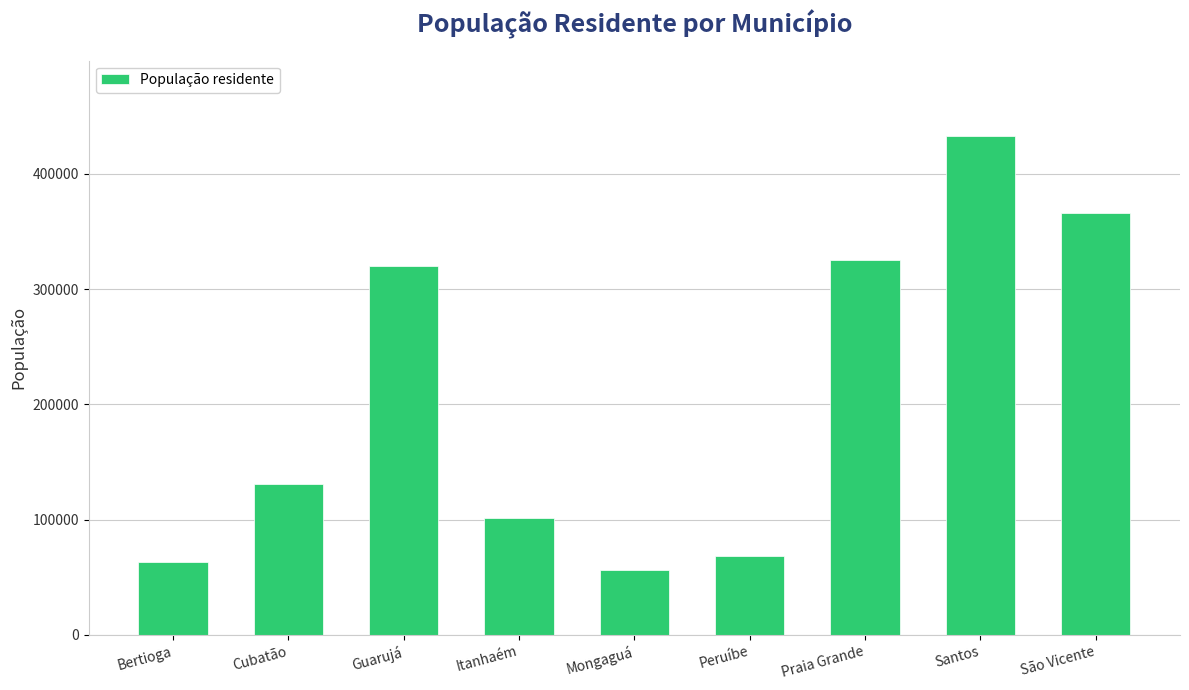

List the labels in order of value, smallest first.

Mongaguá, Bertioga, Peruíbe, Itanhaém, Cubatão, Guarujá, Praia Grande, São Vicente, Santos